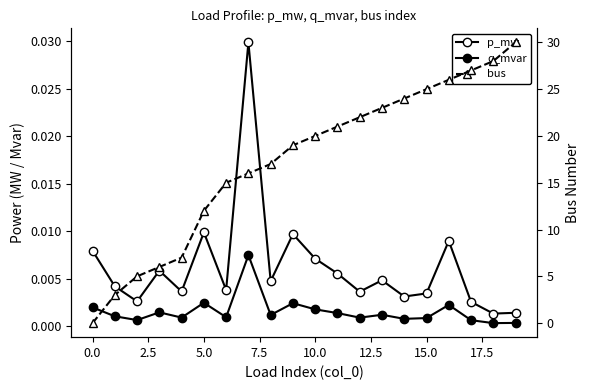

At which label does bus reach its peak?

19